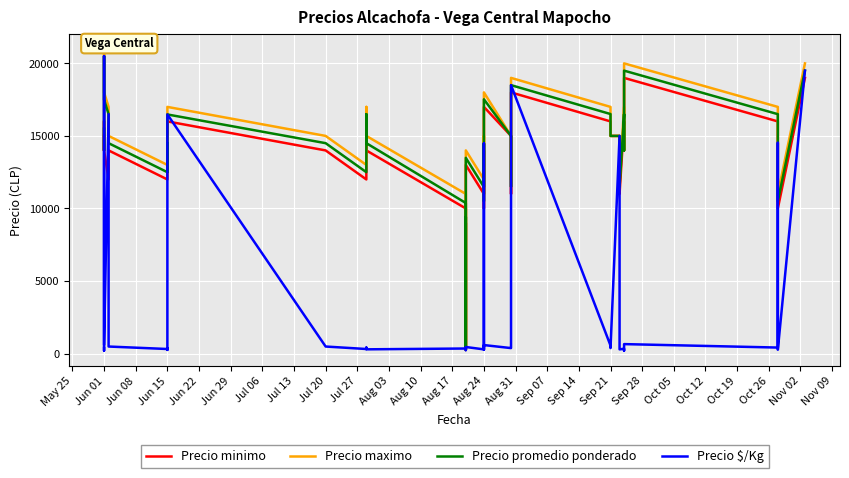

How many data points does each series have?

40